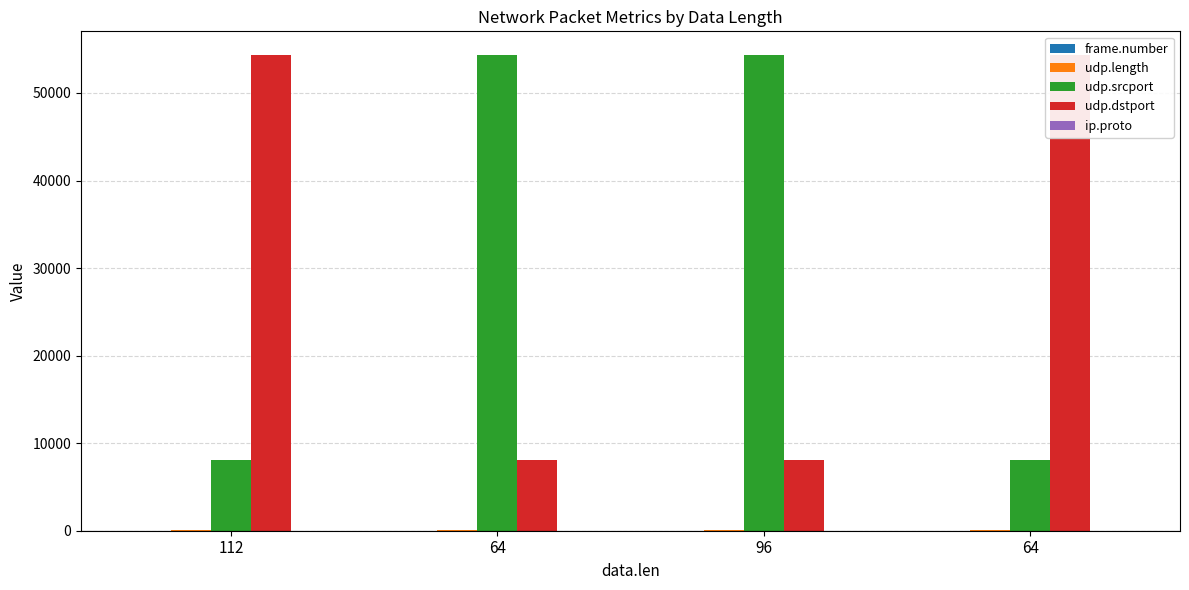

What is the maximum value shown in the chart?

54321